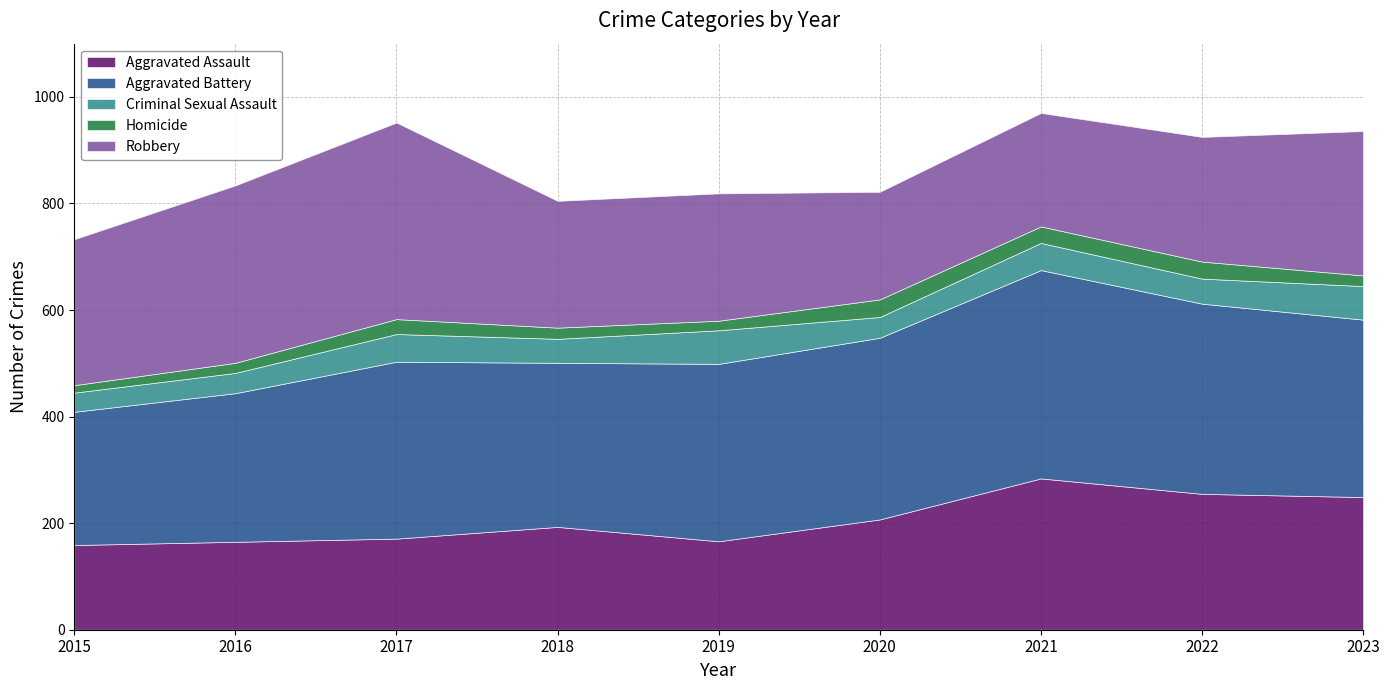

Reading right to left, what are all the values shown in this chart?

Aggravated Assault: 2023=249	2022=255	2021=284	2020=207	2019=166	2018=193	2017=171	2016=165	2015=159
Aggravated Battery: 2023=333	2022=357	2021=391	2020=341	2019=333	2018=308	2017=332	2016=279	2015=250
Criminal Sexual Assault: 2023=63	2022=47	2021=51	2020=39	2019=63	2018=45	2017=52	2016=38	2015=36
Homicide: 2023=20	2022=32	2021=31	2020=33	2019=18	2018=21	2017=28	2016=19	2015=14
Robbery: 2023=271	2022=234	2021=213	2020=202	2019=239	2018=238	2017=369	2016=333	2015=274